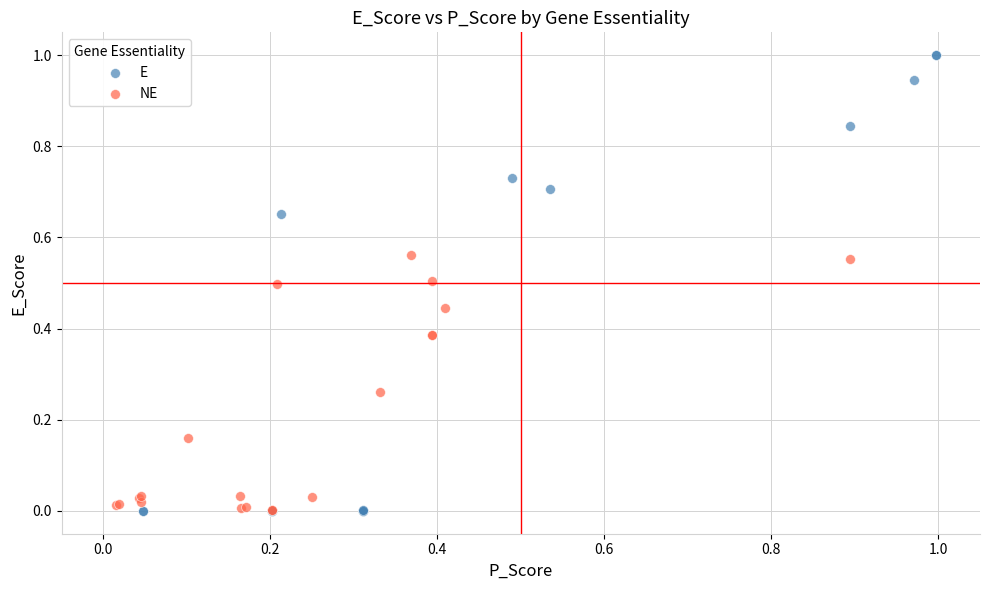

Which series has the widest spread of Y values?

E